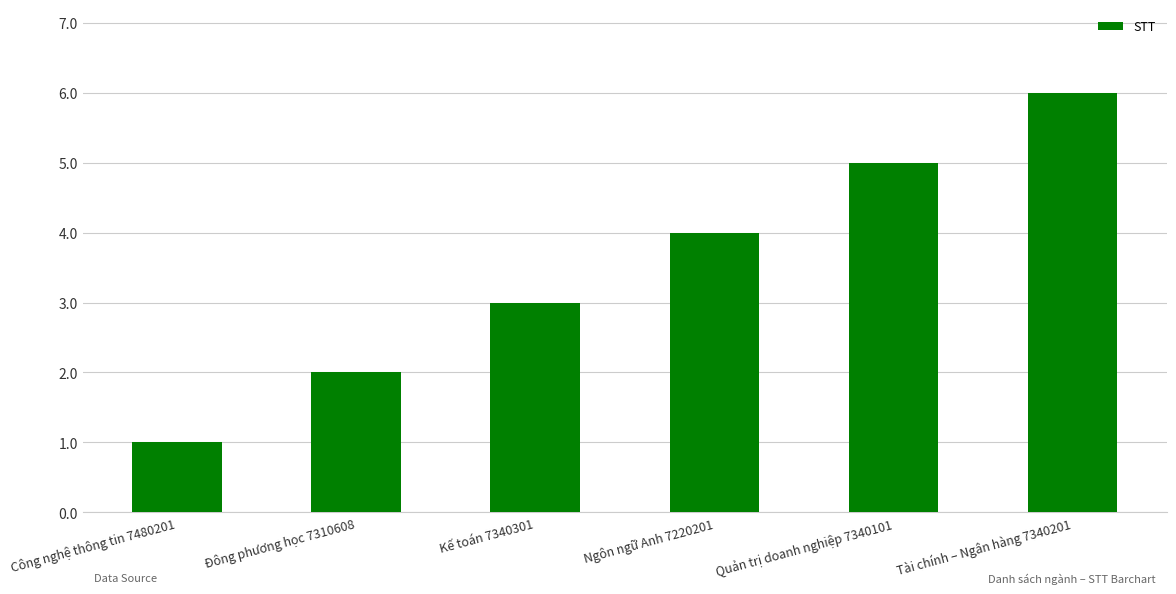

Rank the categories by value from highest to lowest.

Tài chính – Ngân hàng 7340201, Quản trị doanh nghiệp 7340101, Ngôn ngữ Anh 7220201, Kế toán 7340301, Đông phương học 7310608, Công nghệ thông tin 7480201